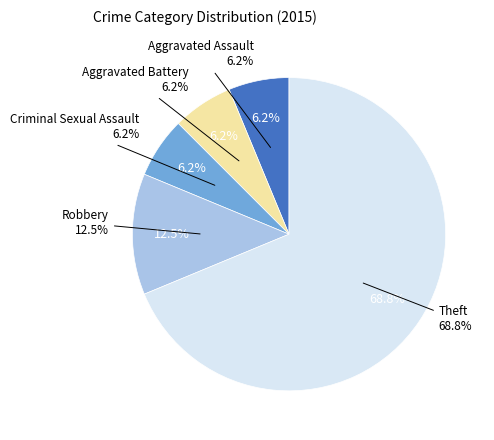

Rank the categories by value from lowest to highest.

Aggravated Assault, Aggravated Battery, Criminal Sexual Assault, Robbery, Theft